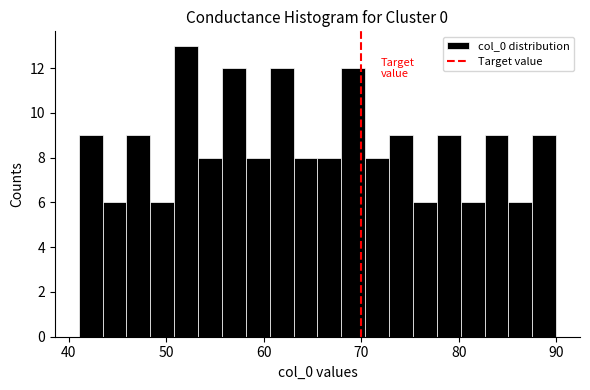

Around what value on the x-axis is the tallest bar? Give the approximate position of its centre, as read against the axis.

52